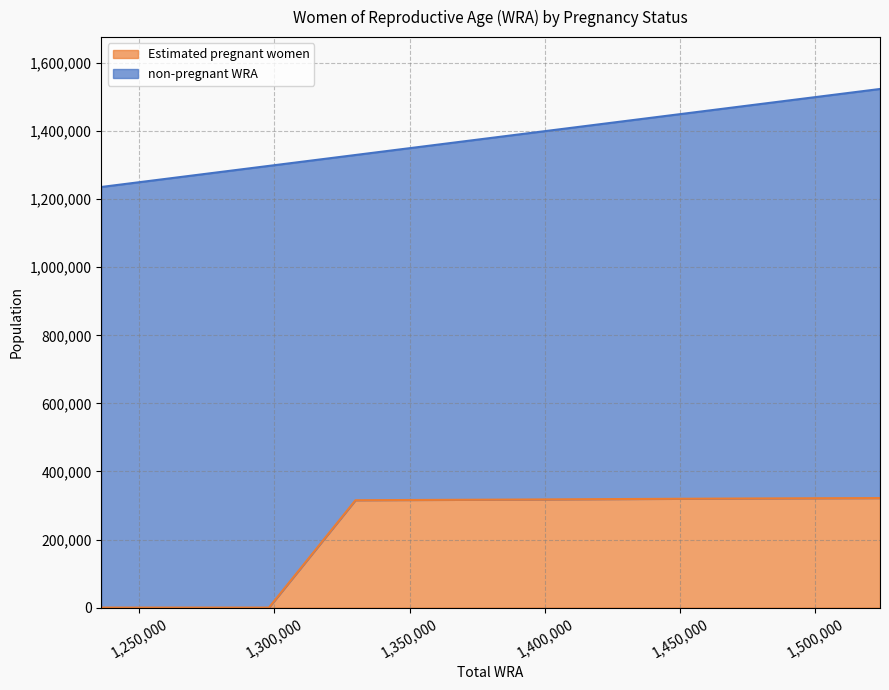

Reading left to right, transcribe all the data shown in this chart.

0.0	0.0	0.0	315516.2	316587.0	317500.6	318685.6	319726.0	320586.0	321299.2	321831.0